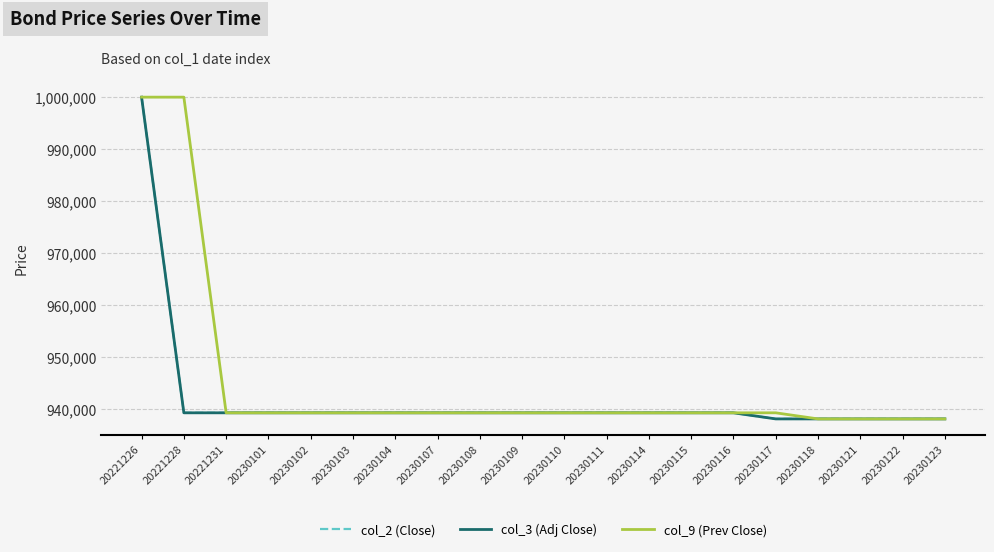

What is the sum of the col_3 (Adj Close) values at 20230104 and 20230102?

1878600